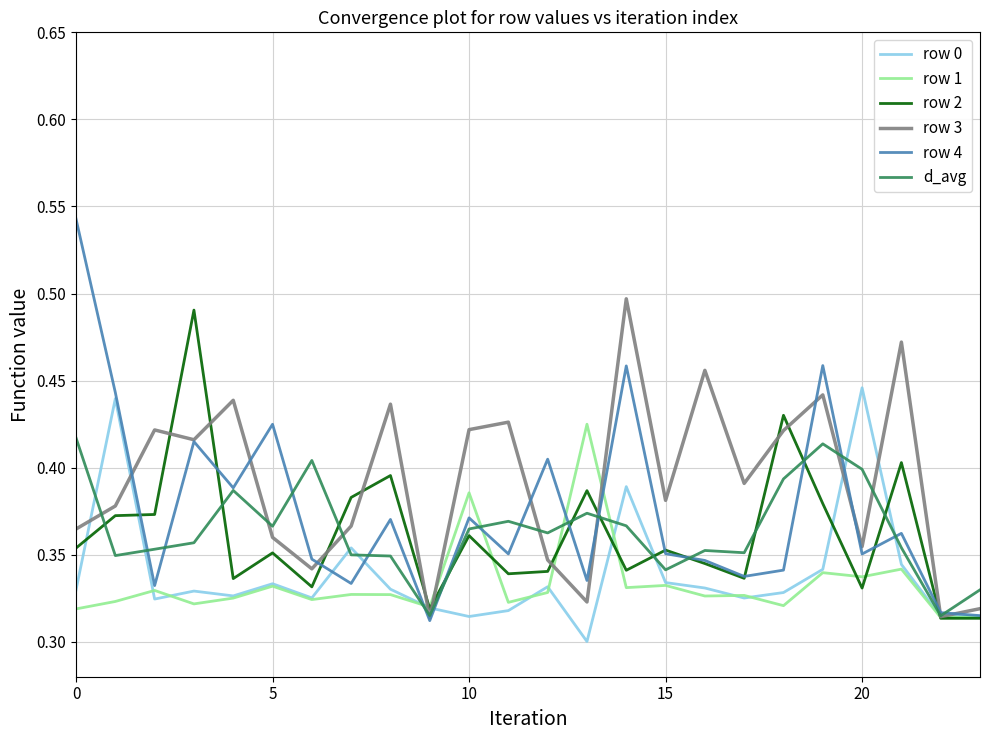

What is the difference between the maximum and minimum values in the d_avg series?

0.1